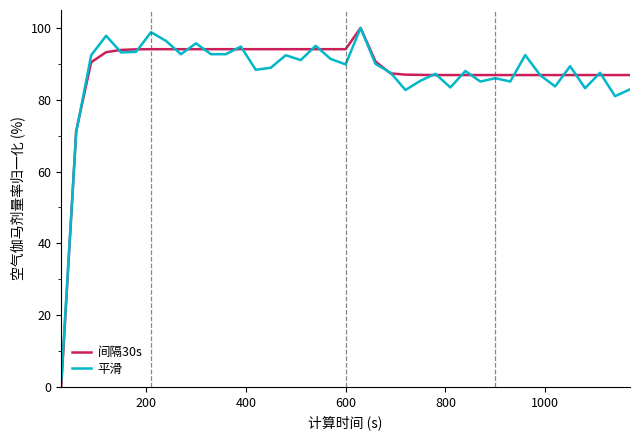

What is the maximum value shown in the chart?

100.0